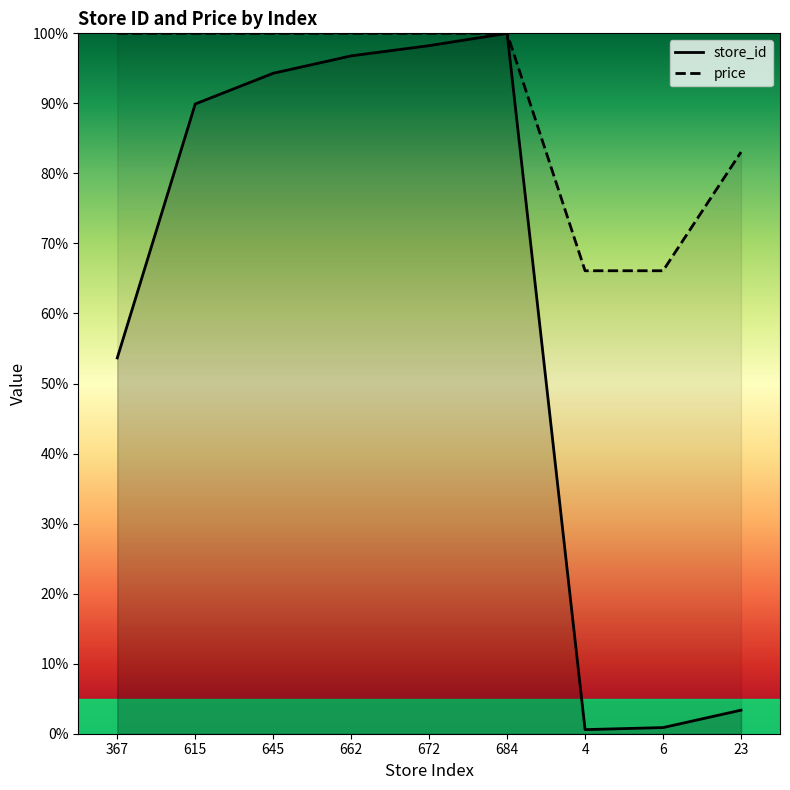

Count the number of categories in the chart.

9